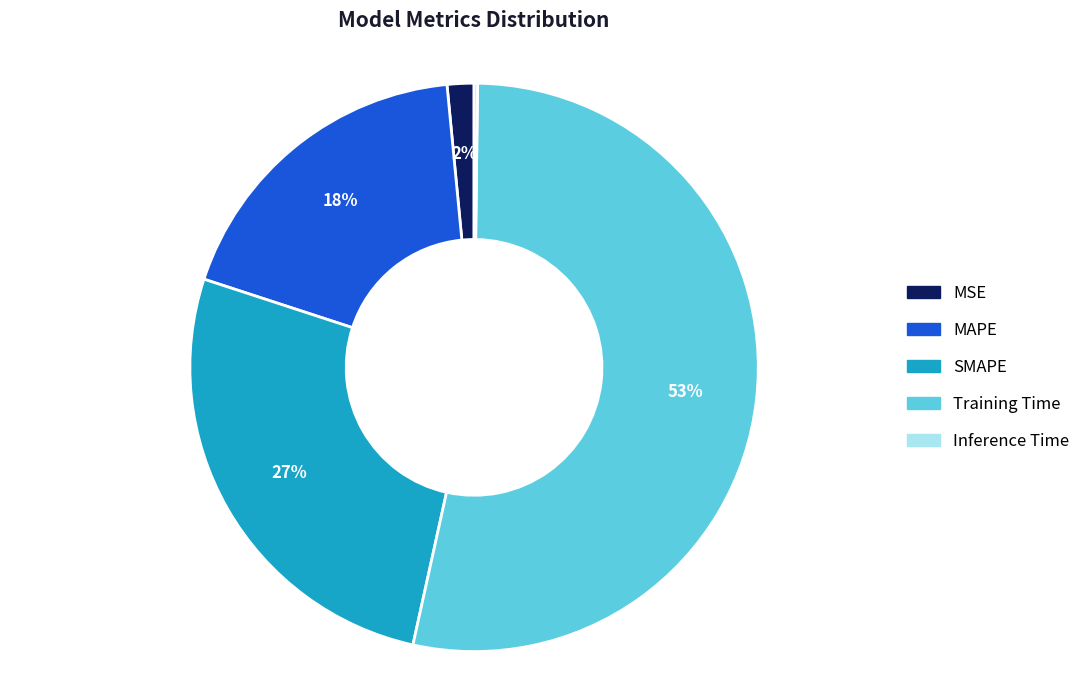

To the nearest percent, what is the average slice percentage?

20%